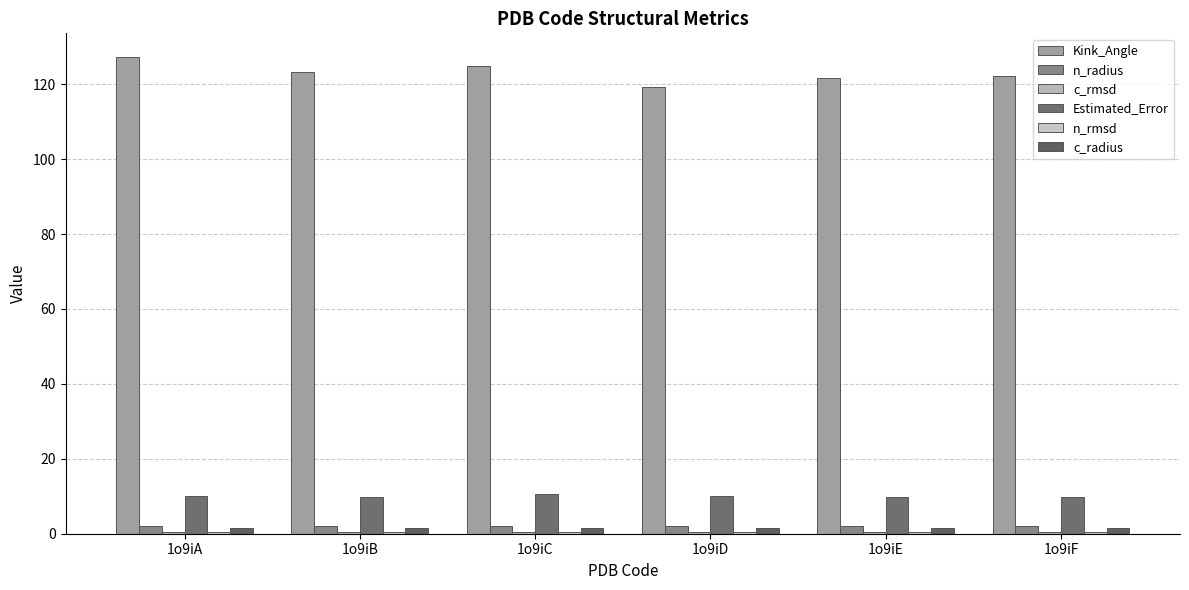

Which has a higher value, 1o9iD or 1o9iC?

1o9iC